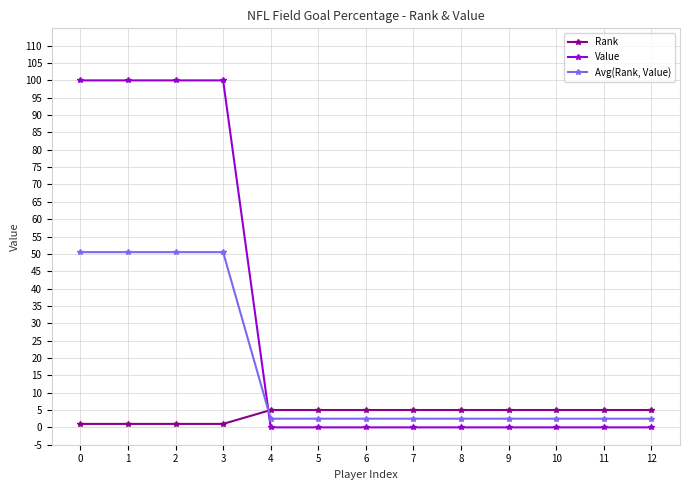

Which series has the widest spread of values?

Value